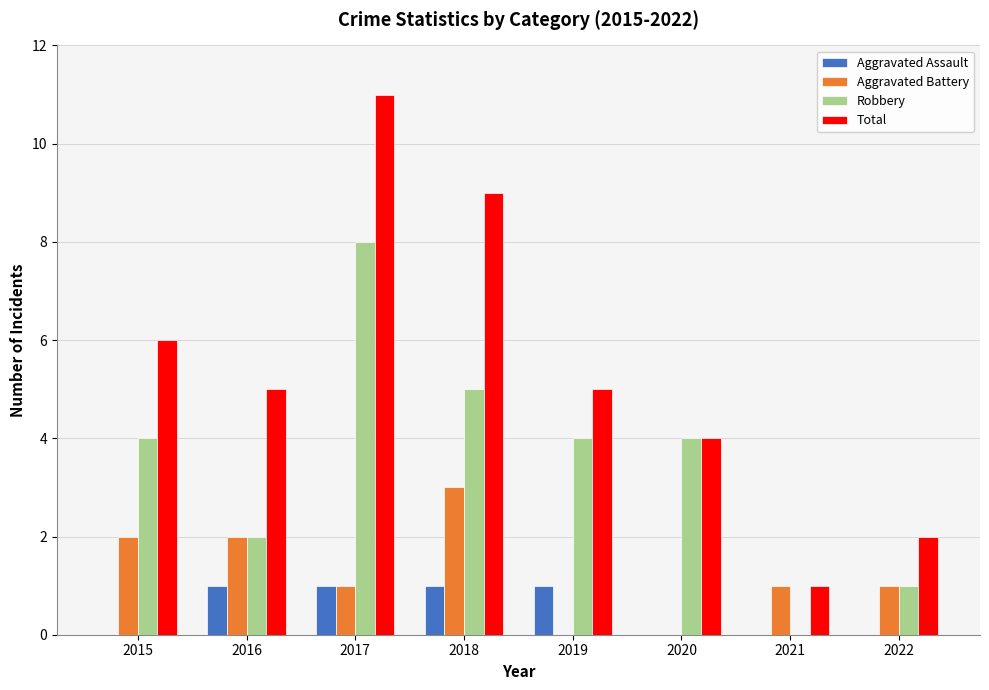

Between 2017 and 2020, which series saw the biggest shift?

Total